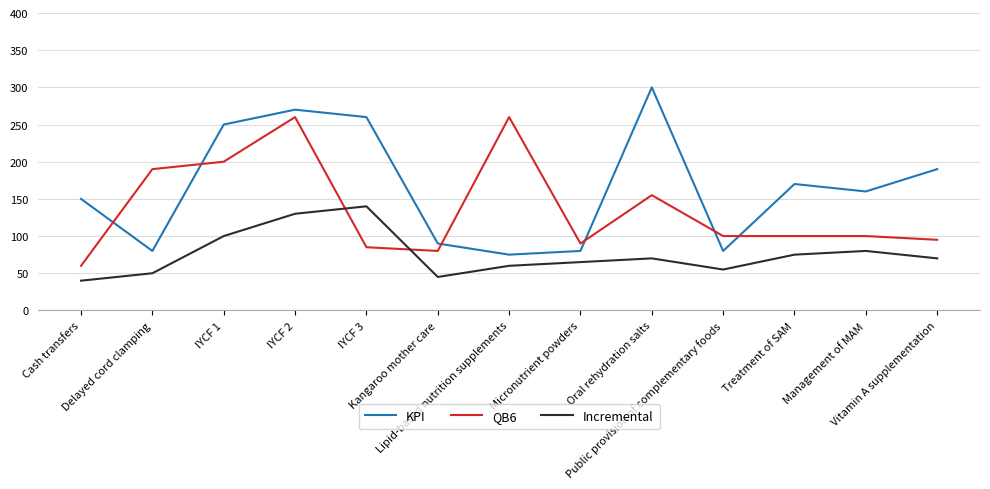

After their last crossing, which series has the higher values: QB6 or Incremental?

QB6